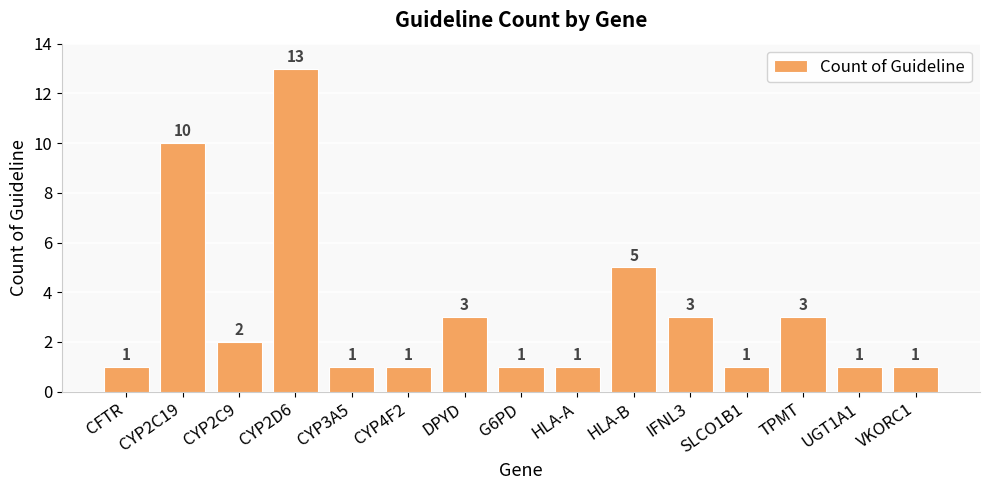

Does the chart contain any negative values?

No